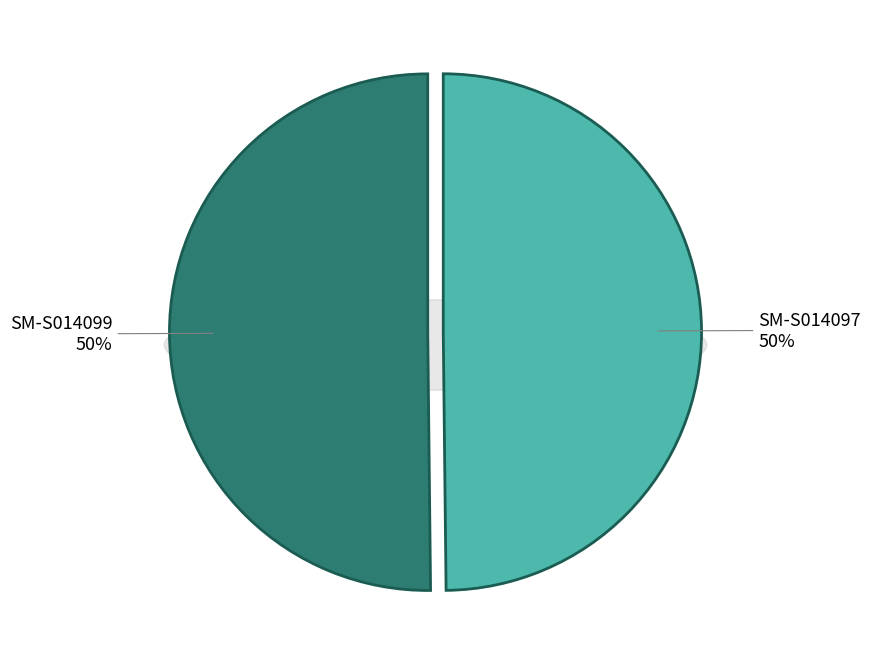

Which slice is the smallest?

SM-S014097